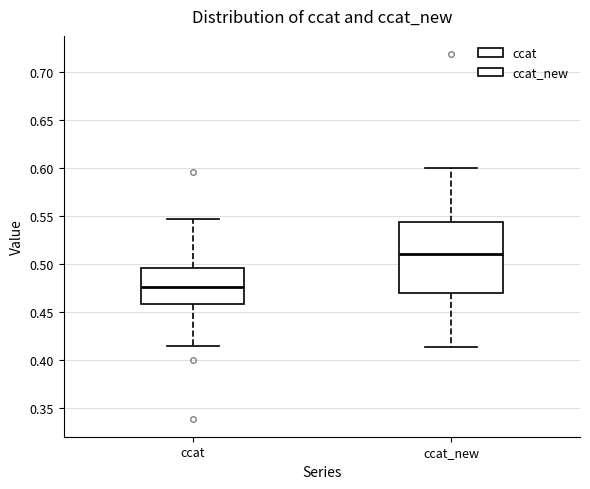

Reading left to right, read every box against the y-axis: the position of its median line, the range the box covers, and the ends of its whiskers. The values are not printed on the chart, so give them approximately, as read against the axis.

ccat: median 0.475, box 0.460 to 0.495, whiskers 0.415 to 0.545
ccat_new: median 0.510, box 0.470 to 0.545, whiskers 0.415 to 0.600